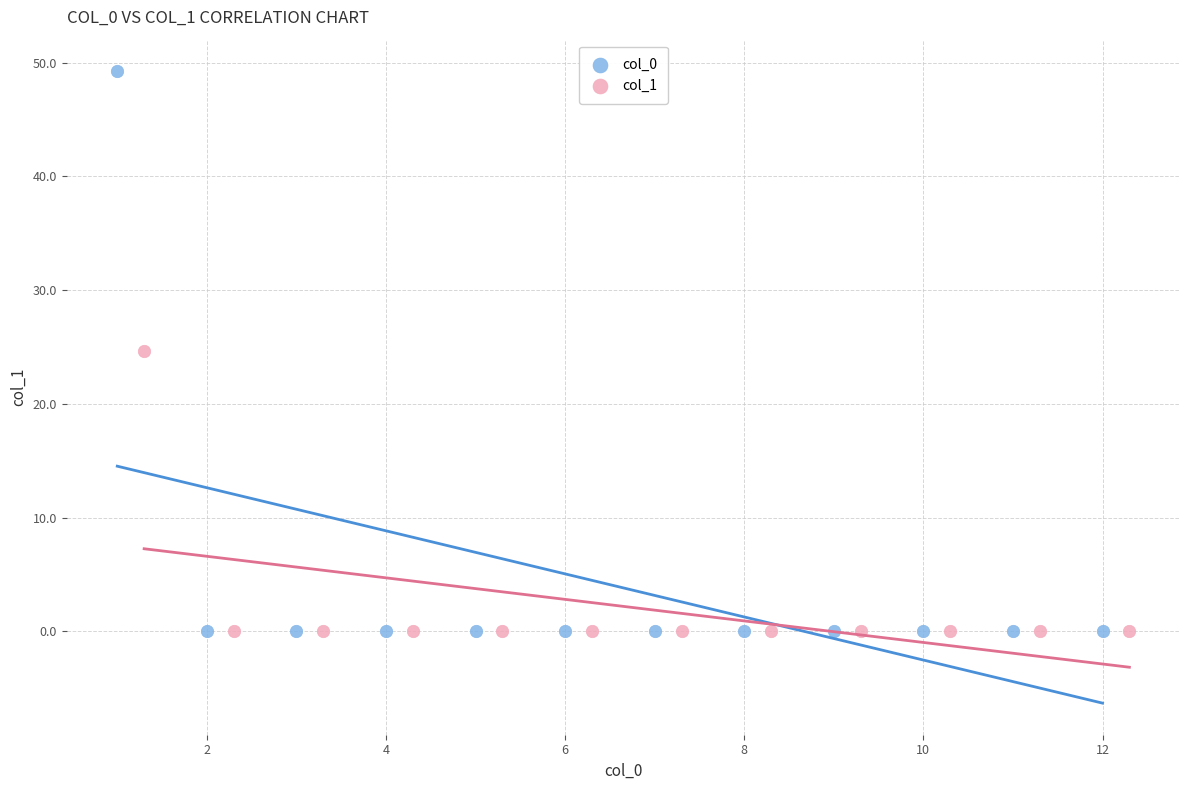

Which series has the largest Y range (max minus min)?

col_0